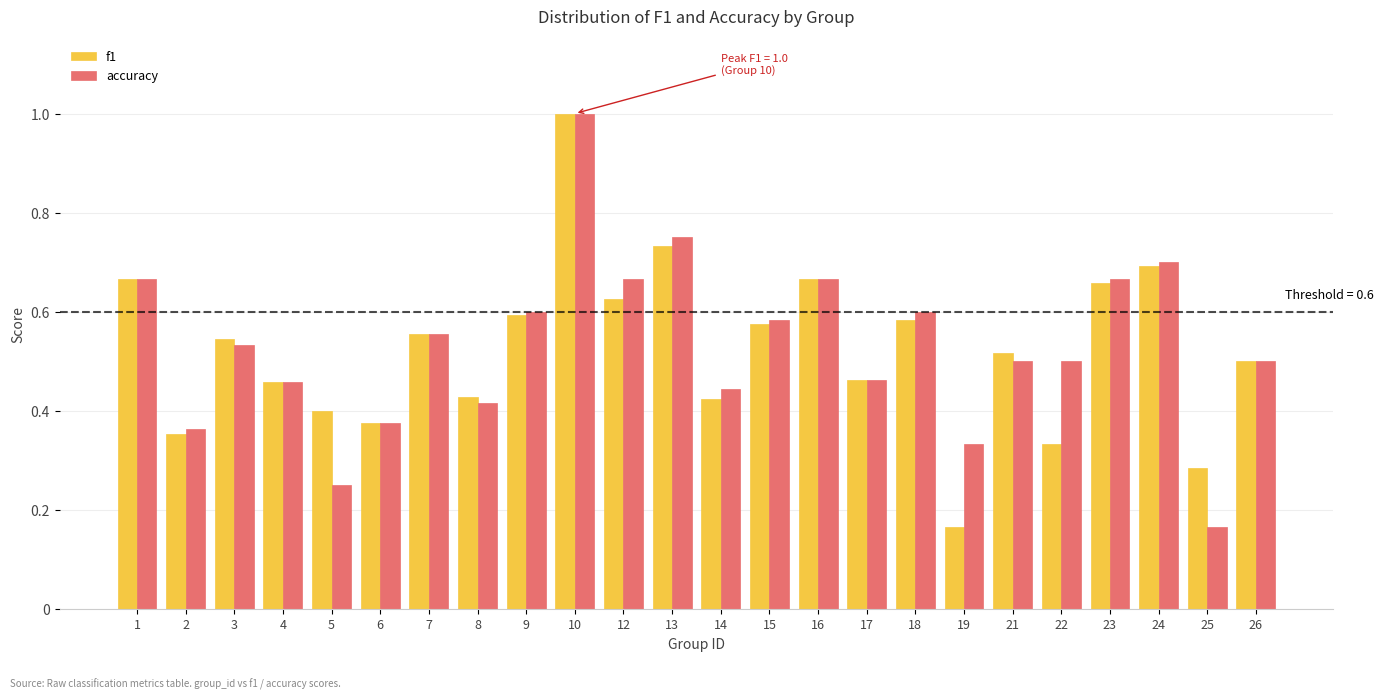

Is it true that accuracy equals 0.8 at 26?

False